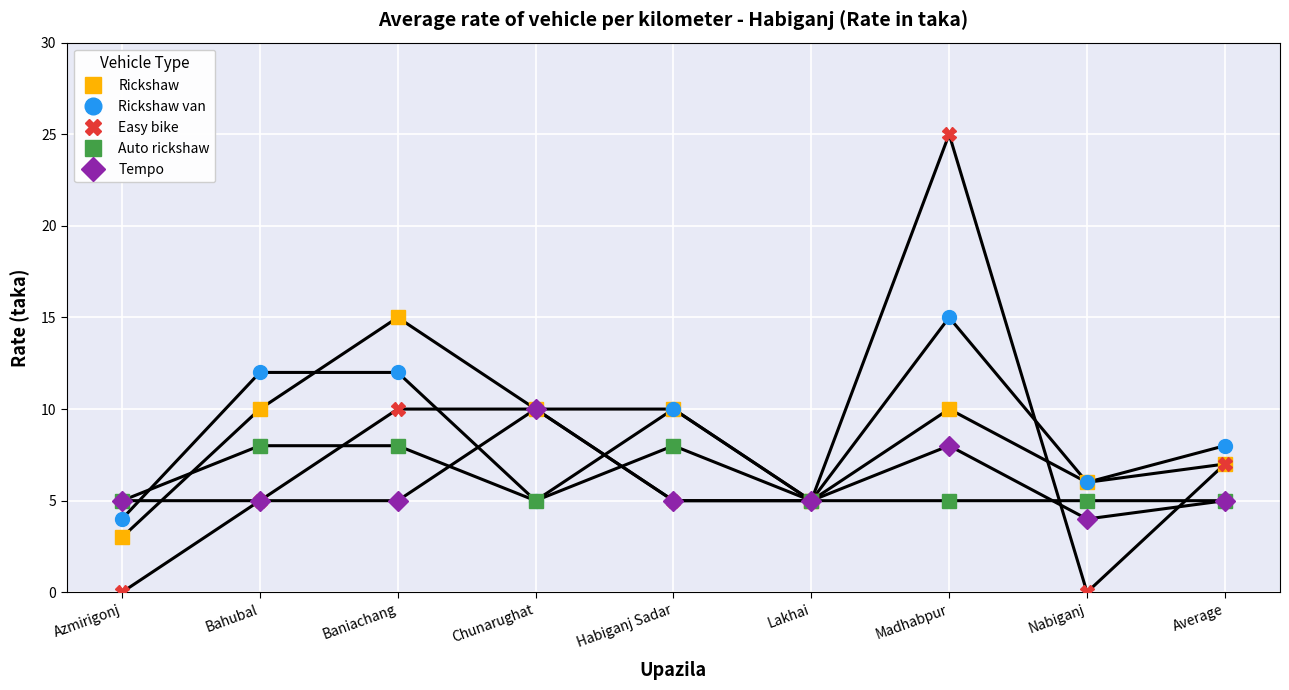

Read the Auto rickshaw value at Lakhai.

5